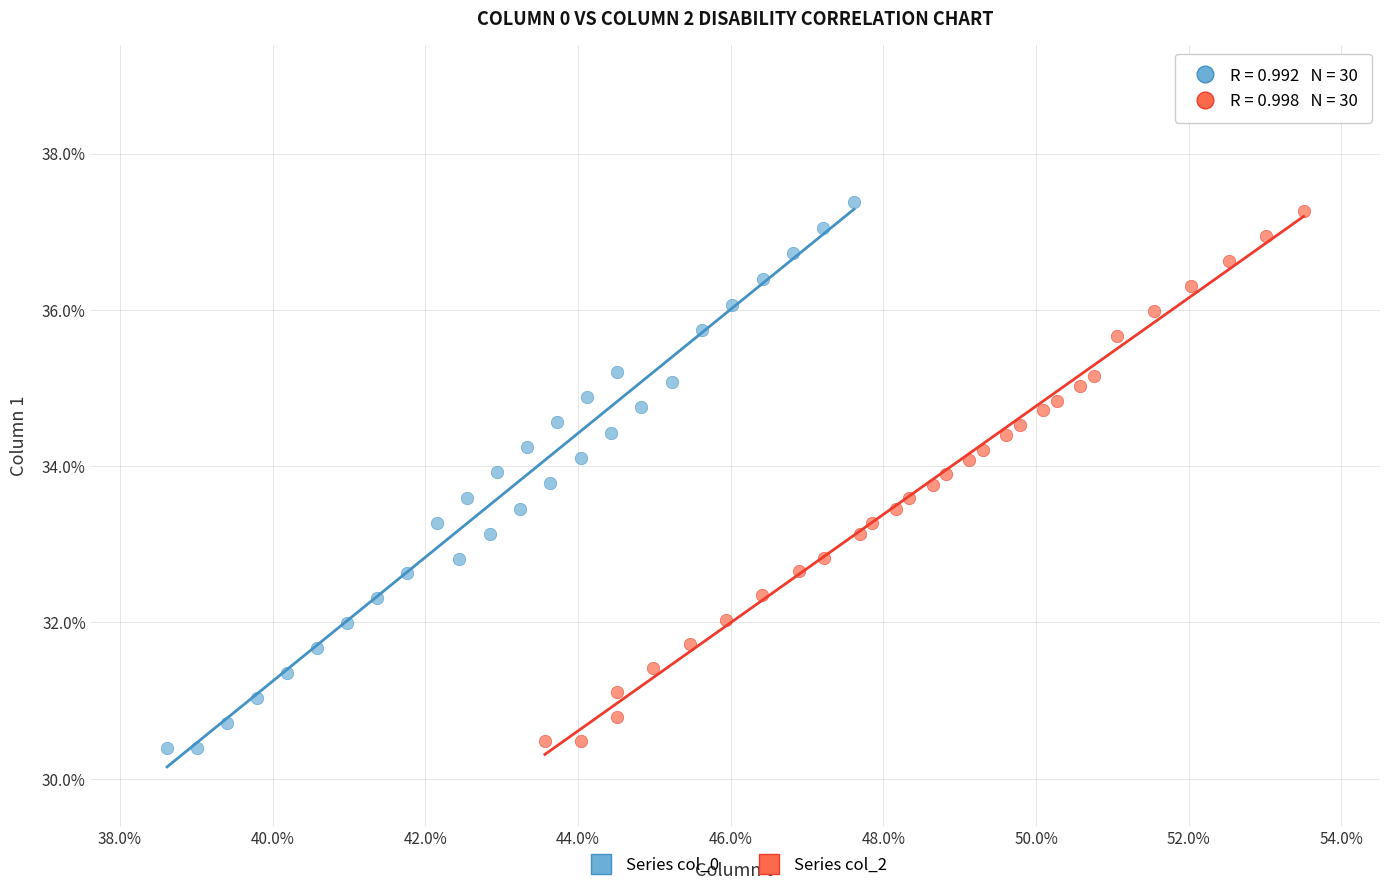

Which series has the largest Y range (max minus min)?

Series col_0